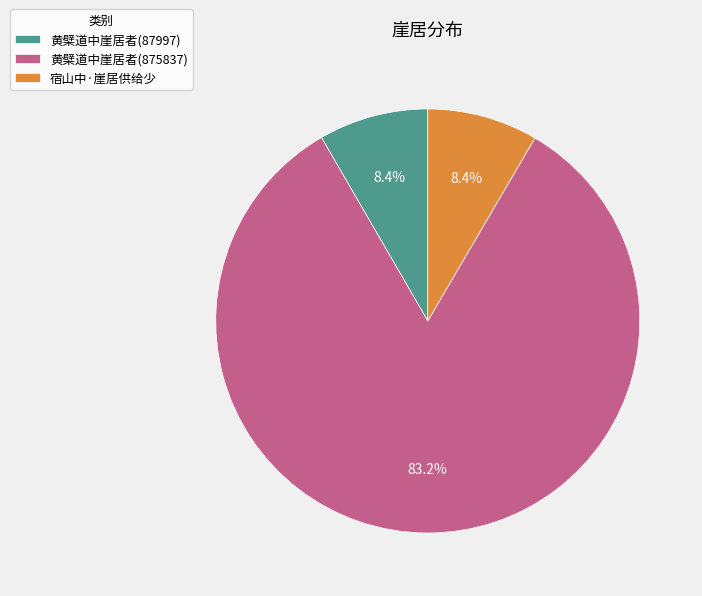

To the nearest percent, what is the combined percentage of 黄檗道中崖居者(87997) and 宿山中·崖居供给少?

17%